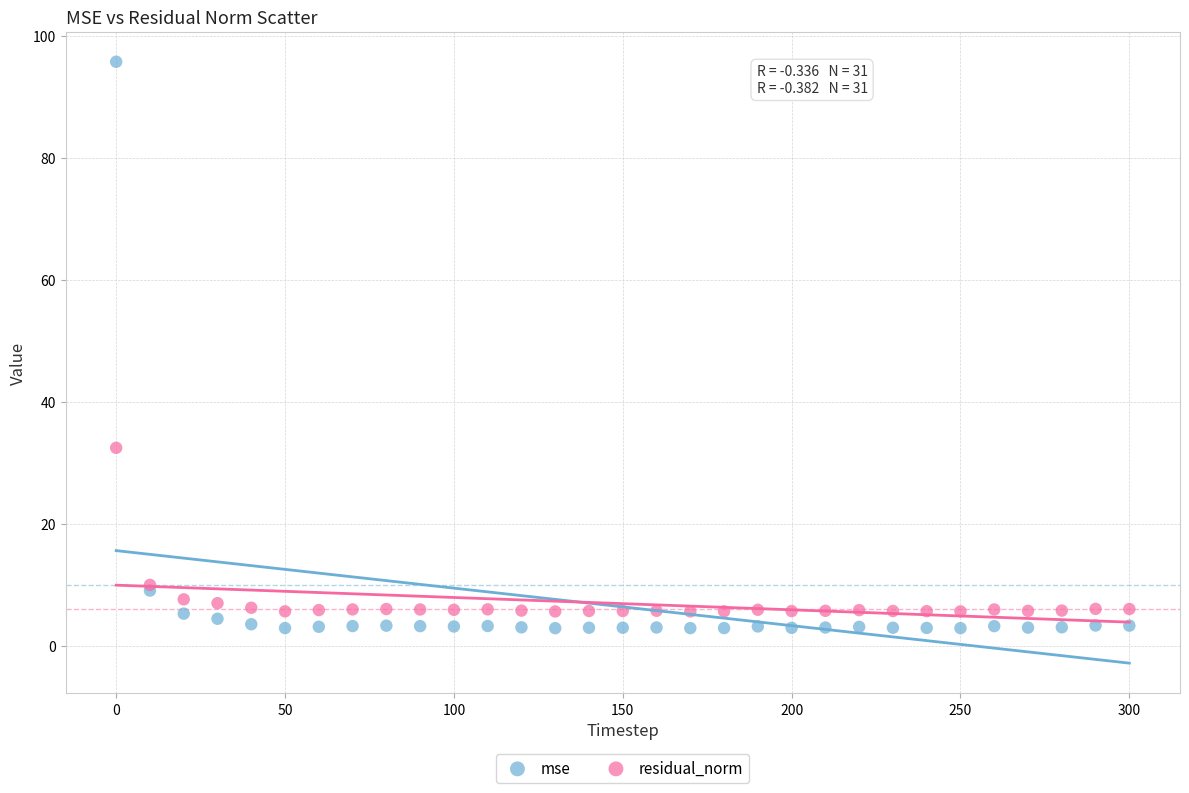

Which series reaches the maximum Y coordinate?

mse